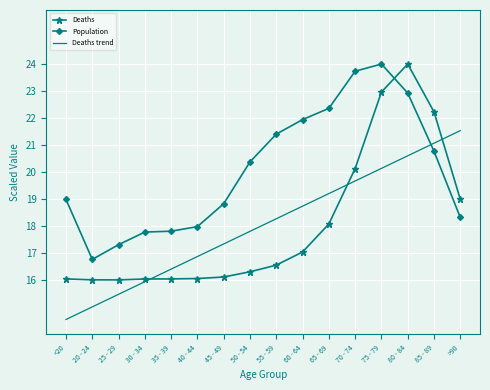

True or false: Deaths trend has a value of 17.8 at 50 - 54.

True